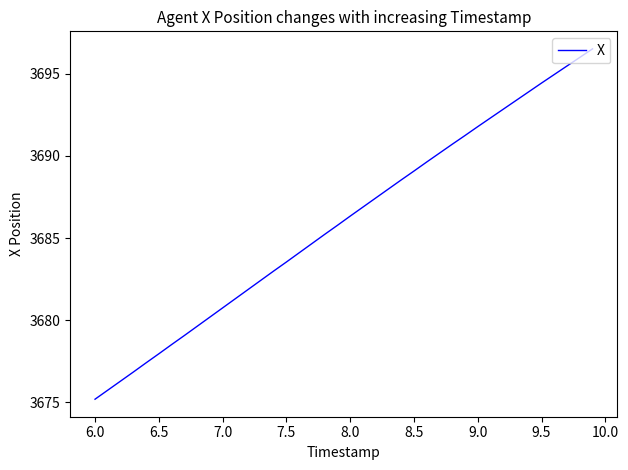

Does the chart have visible grid lines?

No